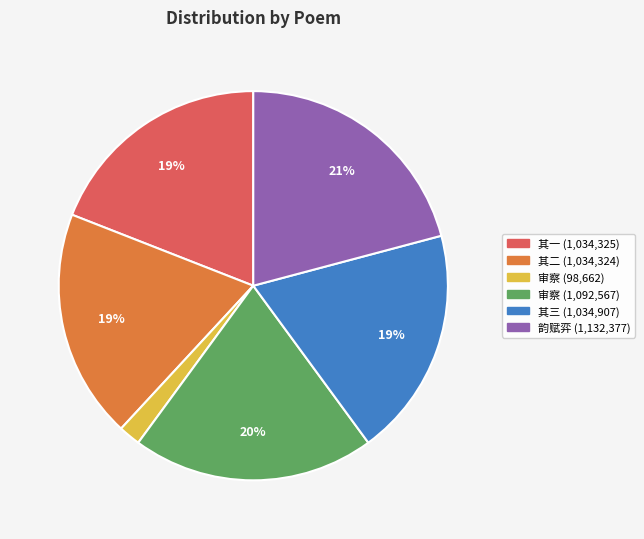

The 其一 (1,034,325) slice represents 33% of the pie. True or false?

False